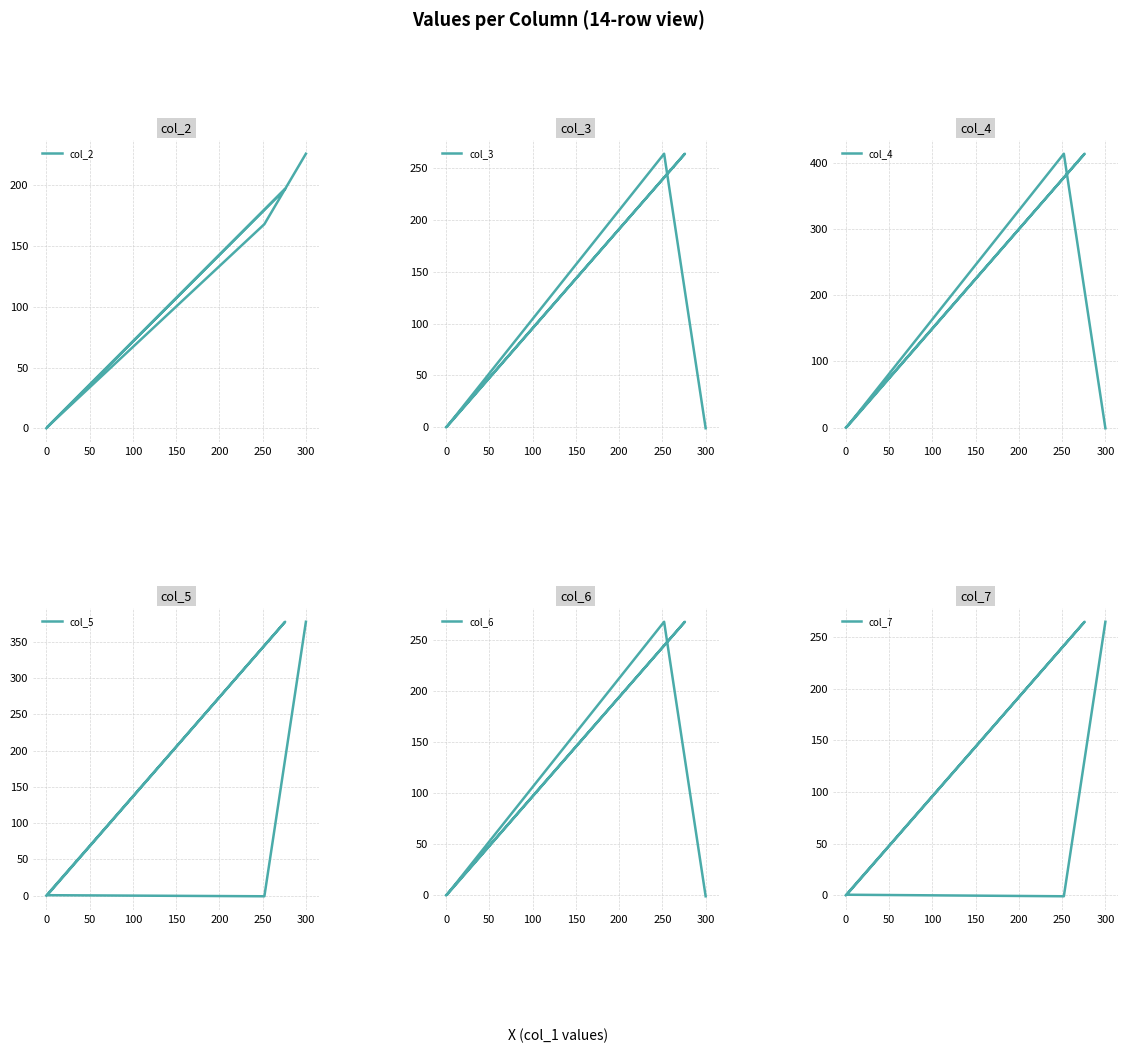

What position from the right is 0?

5